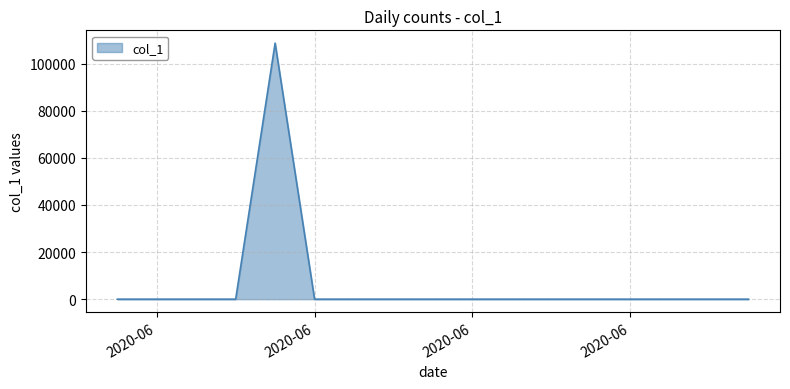

What is the maximum value shown in the chart?

108751